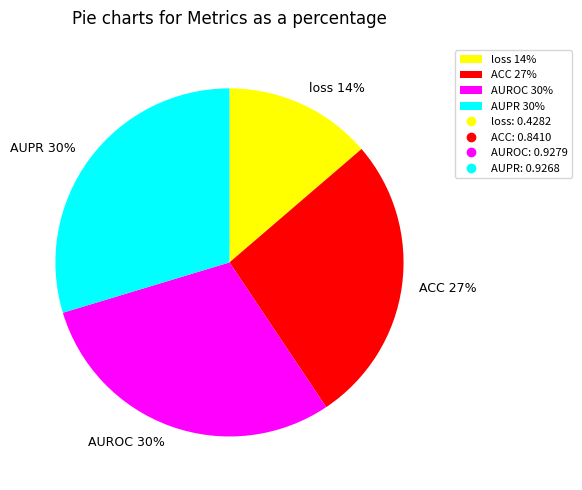

To the nearest percent, what percentage of the pie is AUROC?

30%